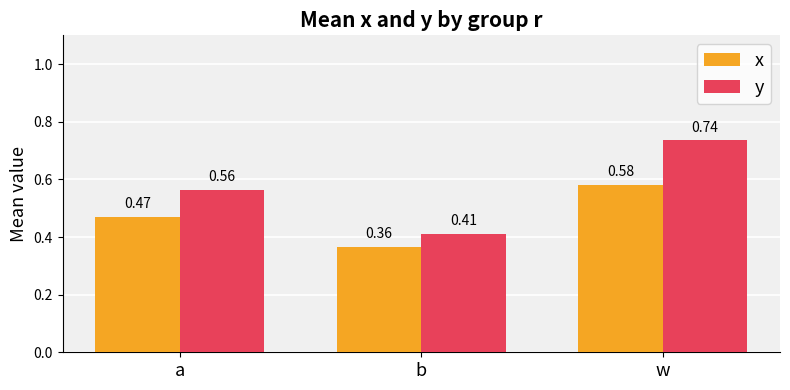

Which series has the largest range (max minus min)?

y